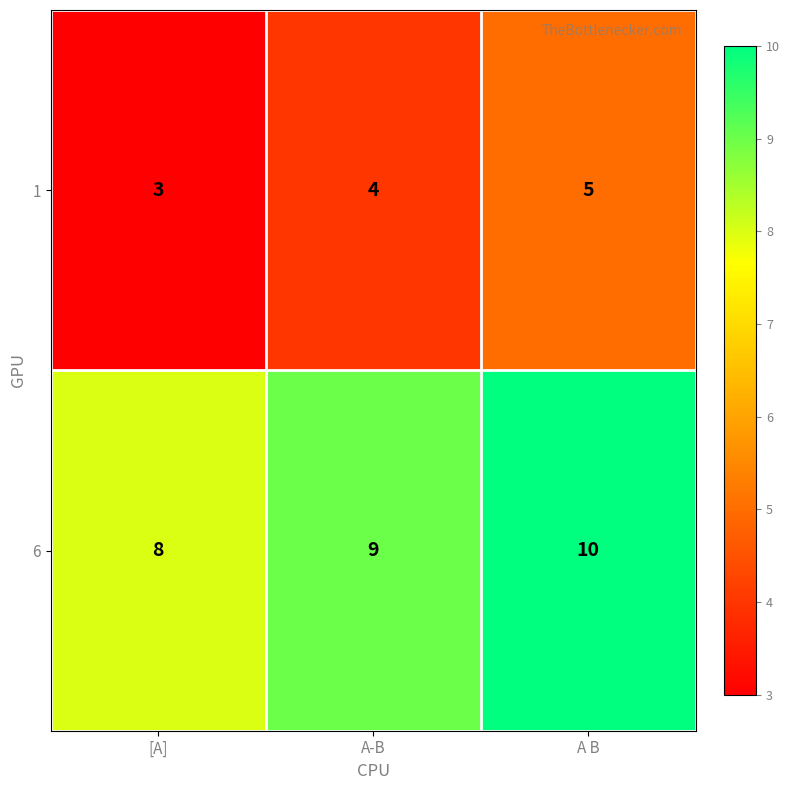

Rank the series by their average value, from lowest to highest.

1, 6